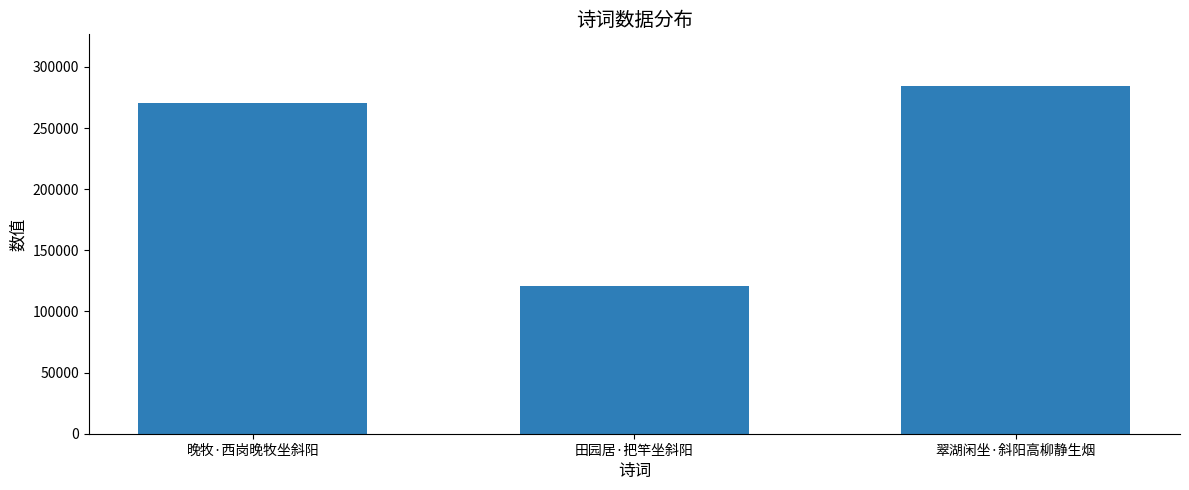

What is the label of the 1st bar from the right?

翠湖闲坐·斜阳高柳静生烟